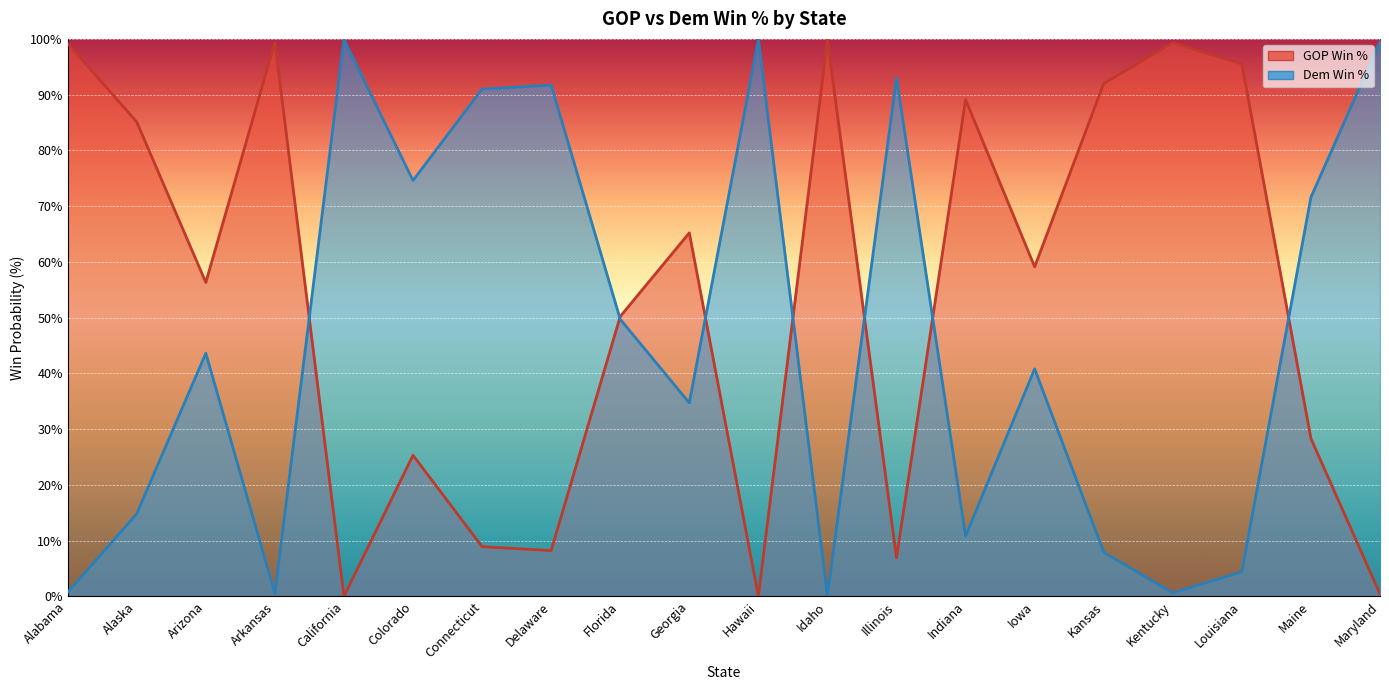

How many distinct data groups are displayed?

2